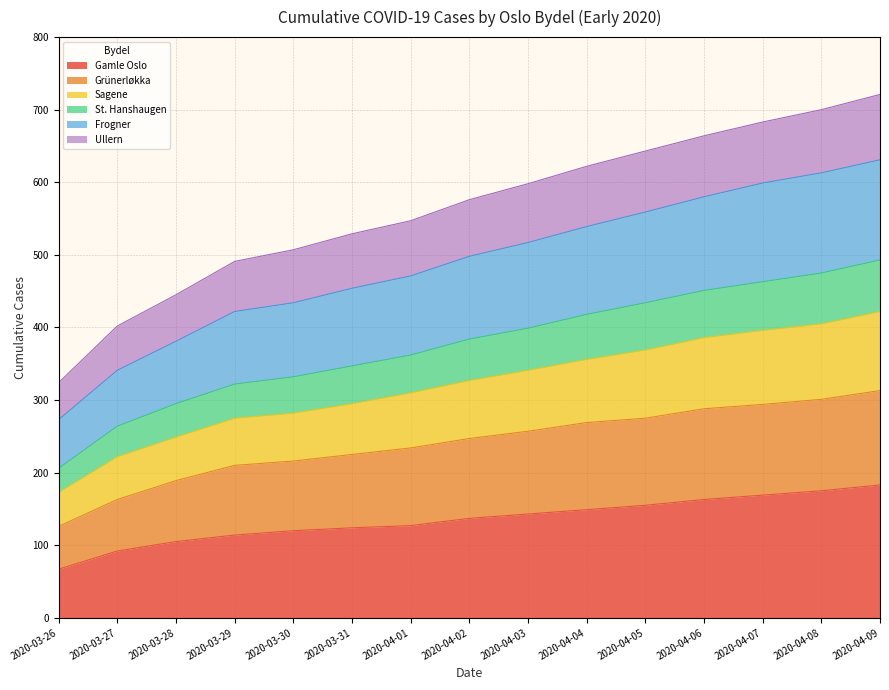

How many distinct data groups are displayed?

6